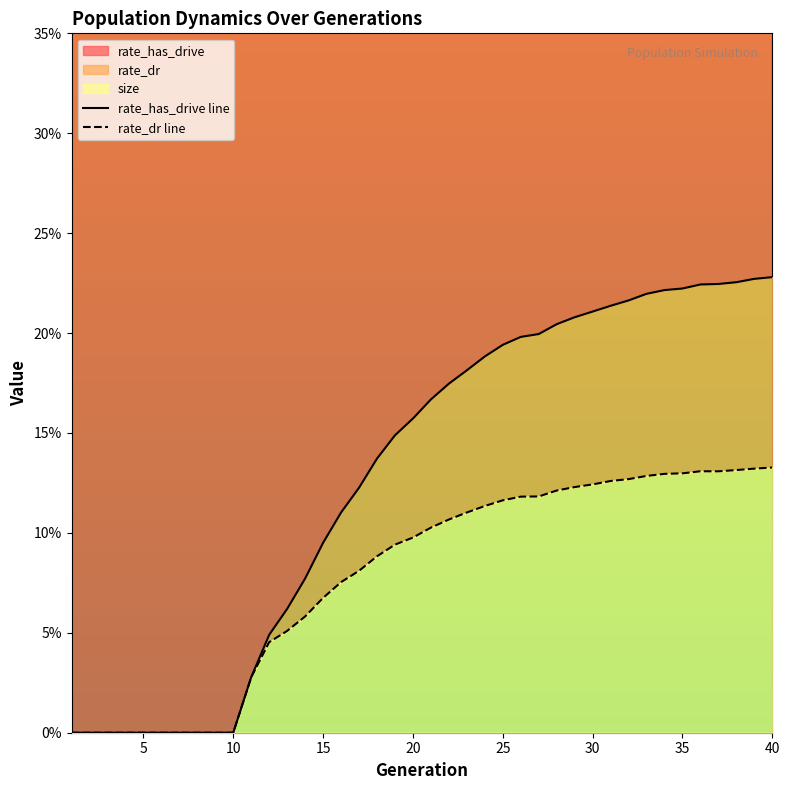

Which series has the largest range (max minus min)?

rate_has_drive line